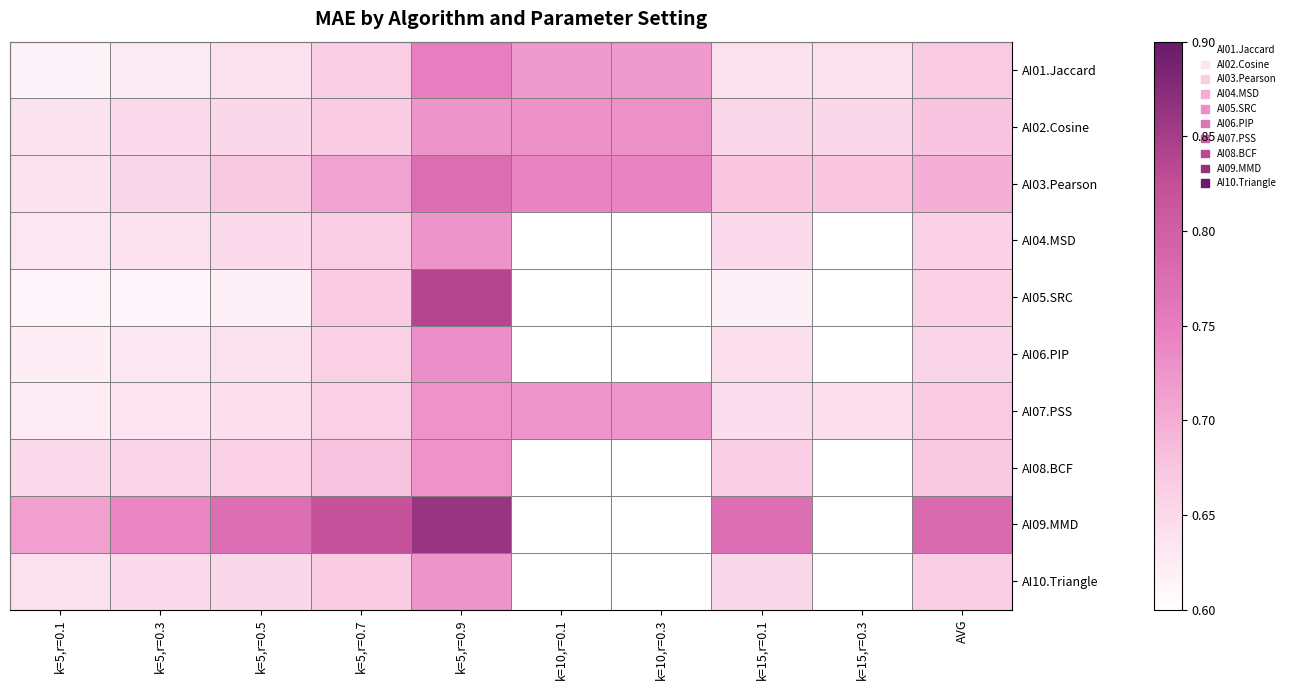

What is the difference between the AI02.Cosine values at k=15,r=0.1 and k=5,r=0.9?

0.1